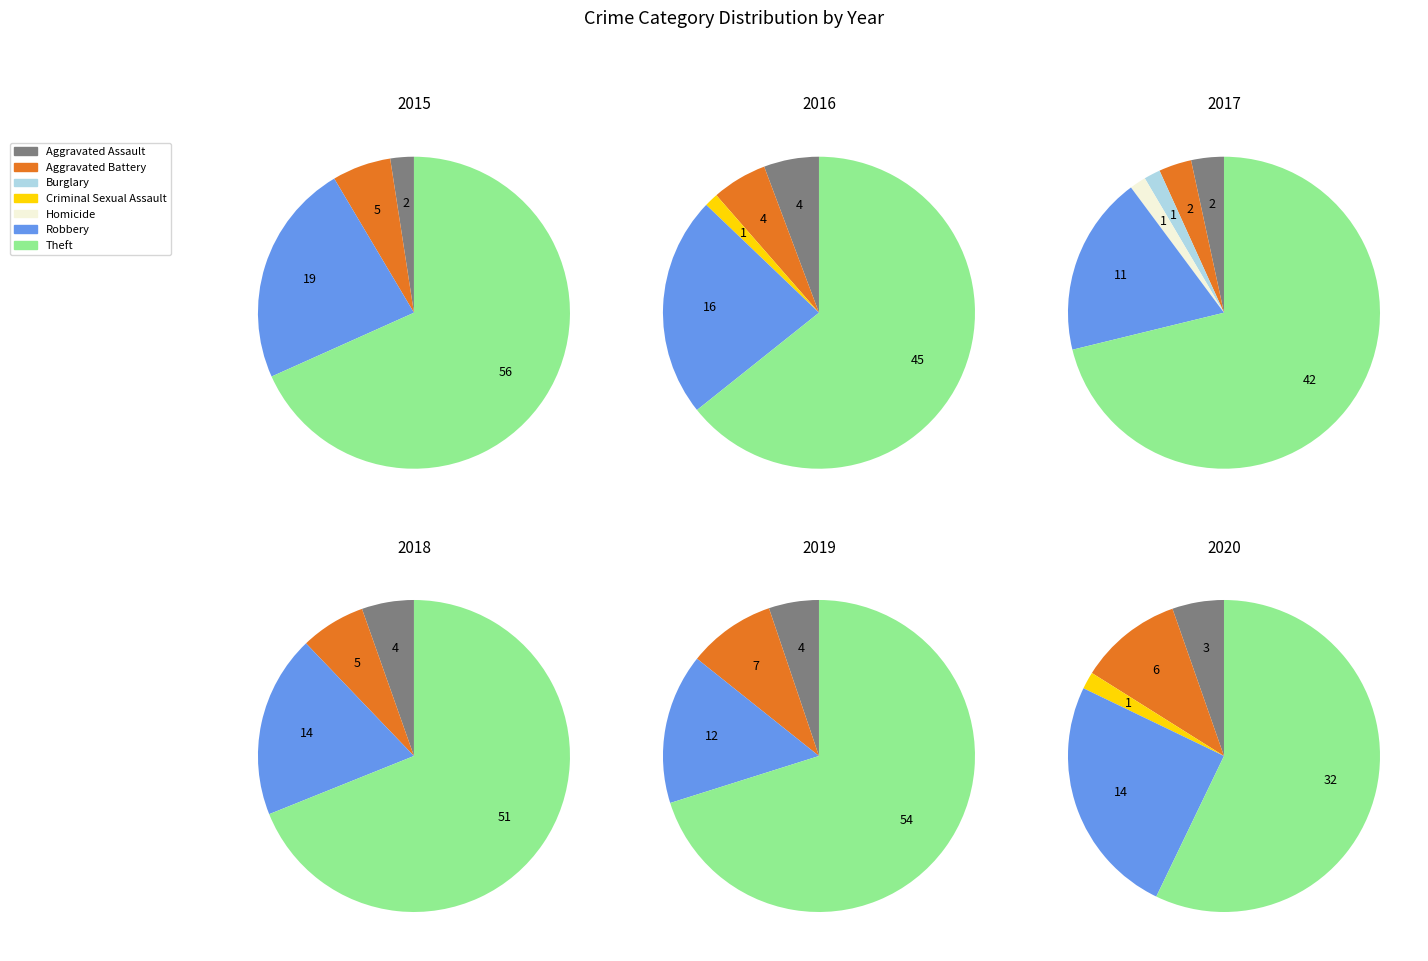

Rank the categories by 2016 value from highest to lowest.

Theft, Robbery, Aggravated Assault, Aggravated Battery, Criminal Sexual Assault, Burglary, Homicide